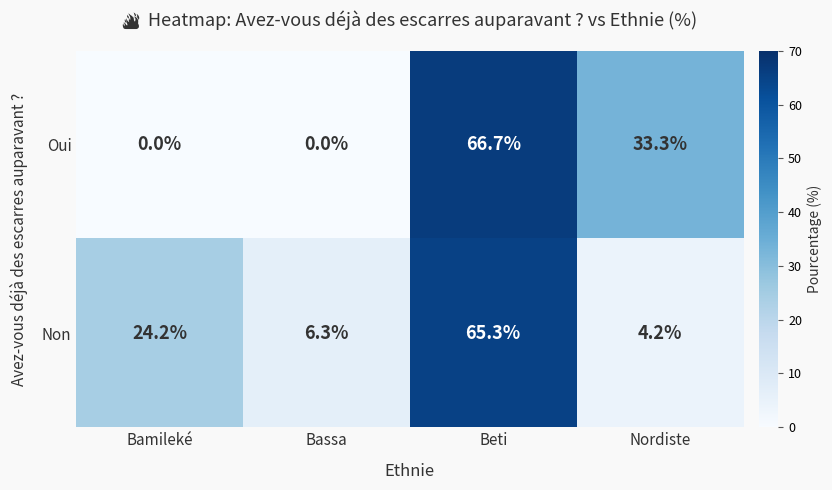

What is the sum of the Non values at Nordiste and Bassa?

10.5